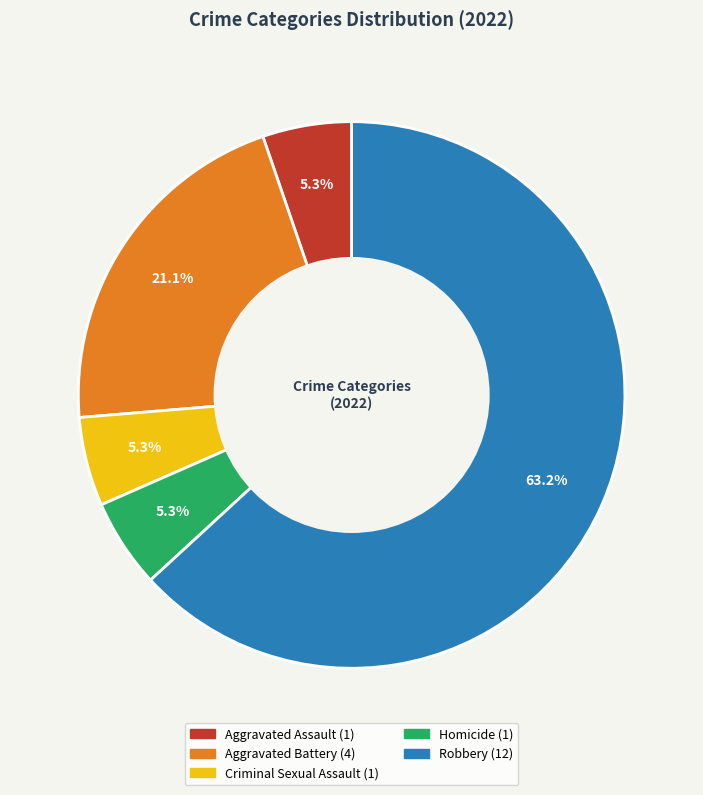

To the nearest percent, what is the average slice percentage?

20%